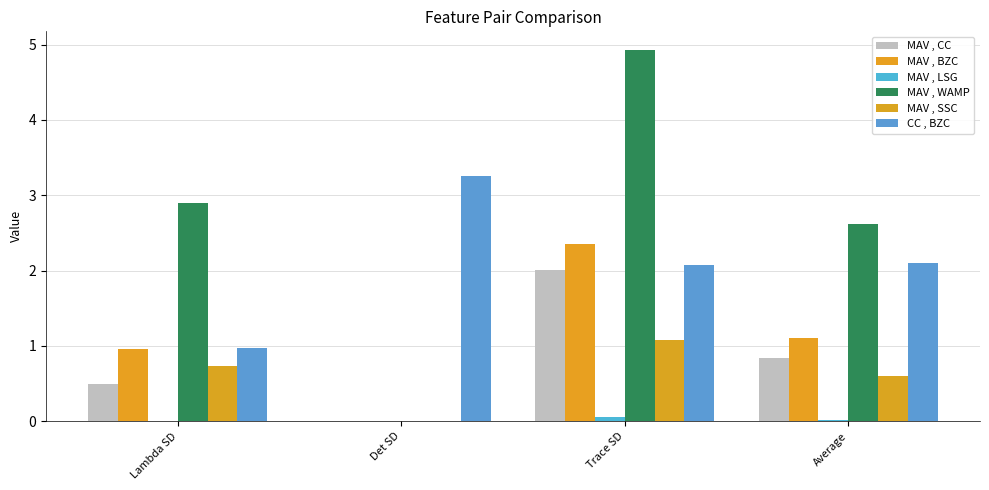

Which series has the largest range (max minus min)?

MAV , WAMP